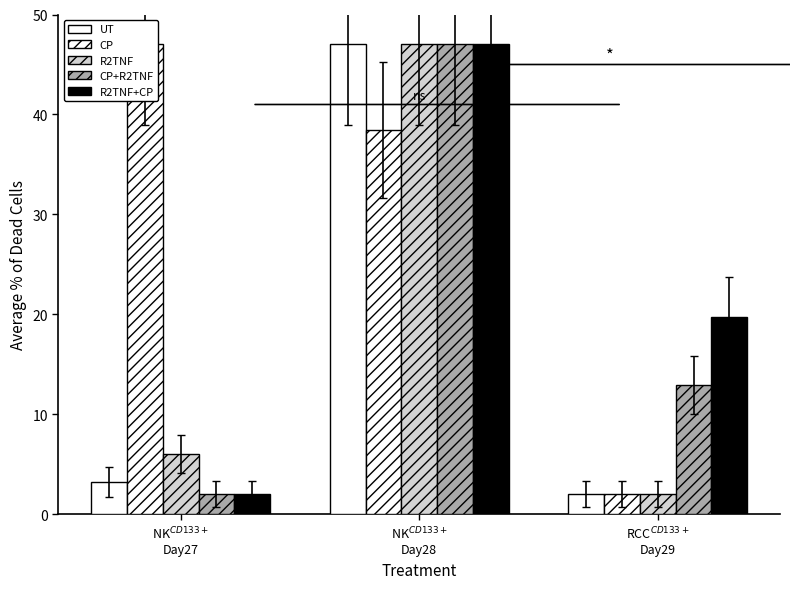

Is the value of UT at NK$^{CD133+}$
Day27 greater than the value of R2TNF+CP at NK$^{CD133+}$
Day28?

No